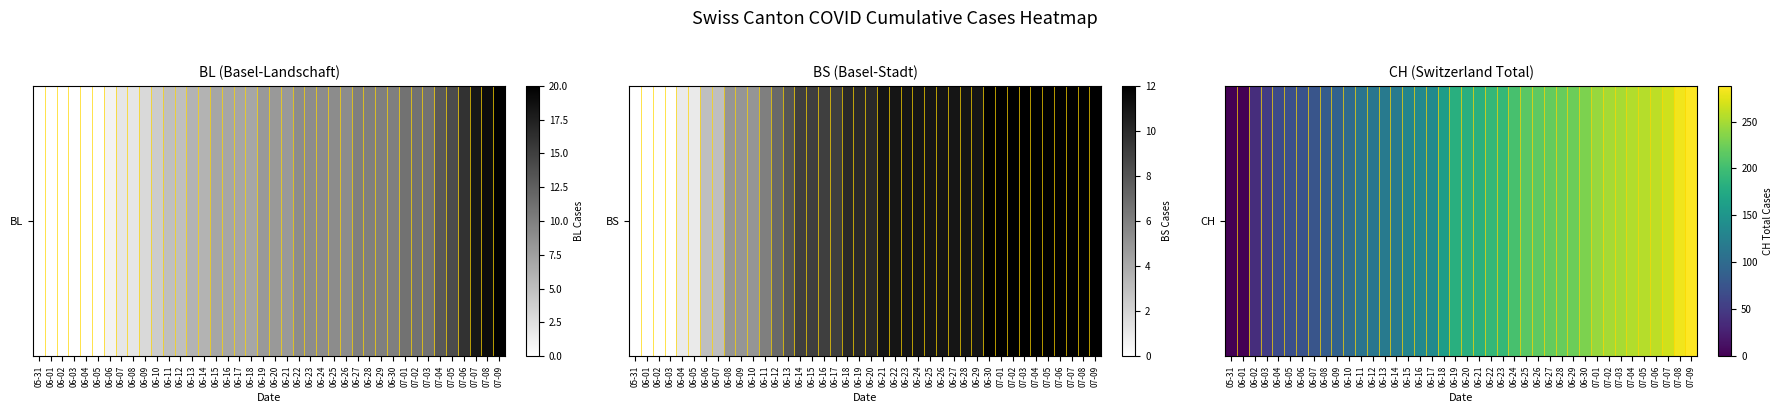

Count the number of categories in the chart.

40